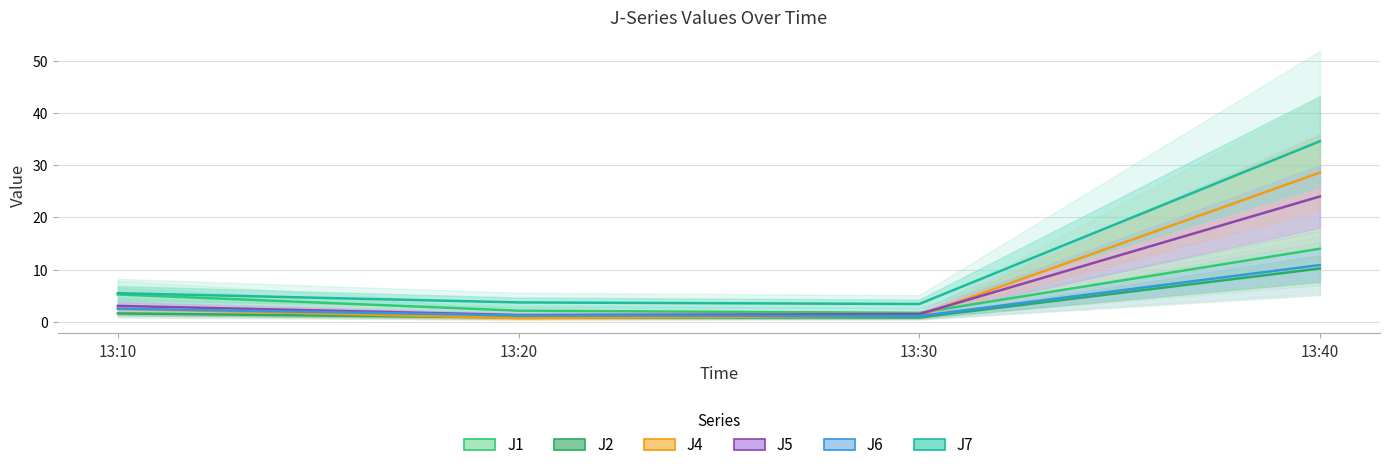

Count the number of data series in this chart.

6